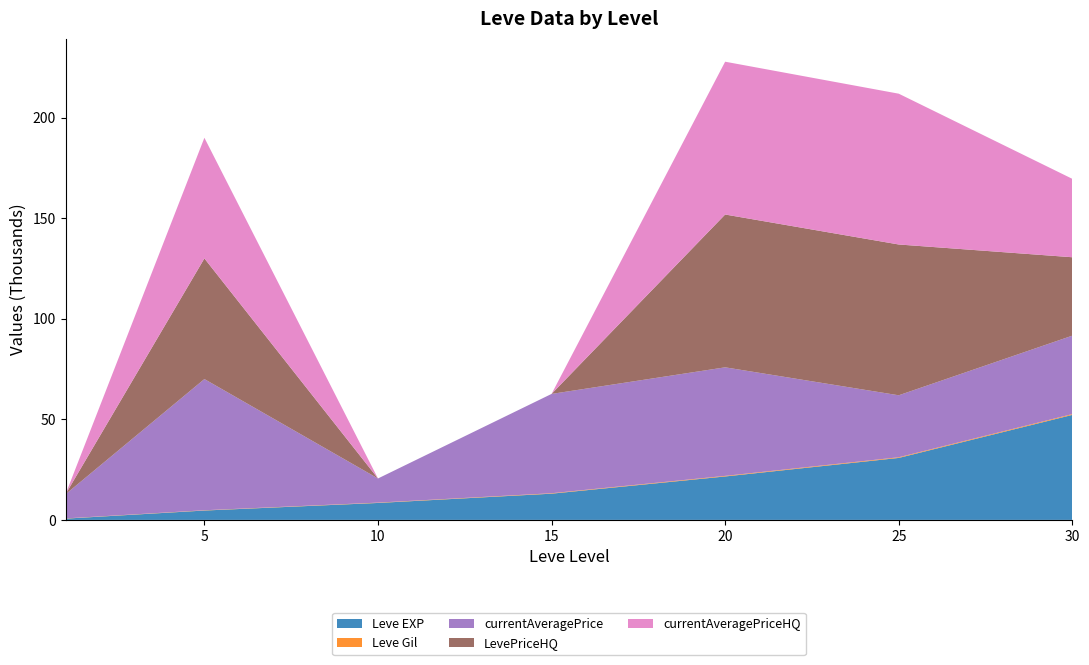

Reading left to right, list all the values displayed in this chart.

Leve EXP: 1=630	5=4660	10=8430	15=13040	20=21600	25=30820	30=52220
Leve Gil: 1=112	5=140	10=170	15=226	20=295	25=336	30=410
currentAveragePrice: 1=12004	5=65249	10=12004	15=49393	20=53988	25=30820	30=39000
LevePriceHQ: 1=0	5=59999	10=0	15=0	20=76000	25=75000	30=39000
currentAveragePriceHQ: 1=0	5=59999	10=0	15=0	20=76000	25=75000	30=39000